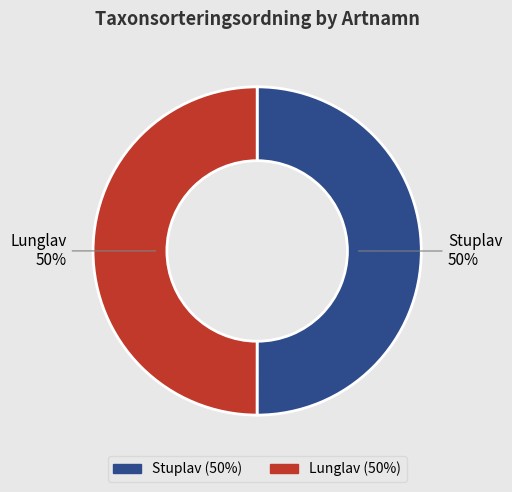

Approximately how many times larger is the value at Lunglav compared to Stuplav?

1.0